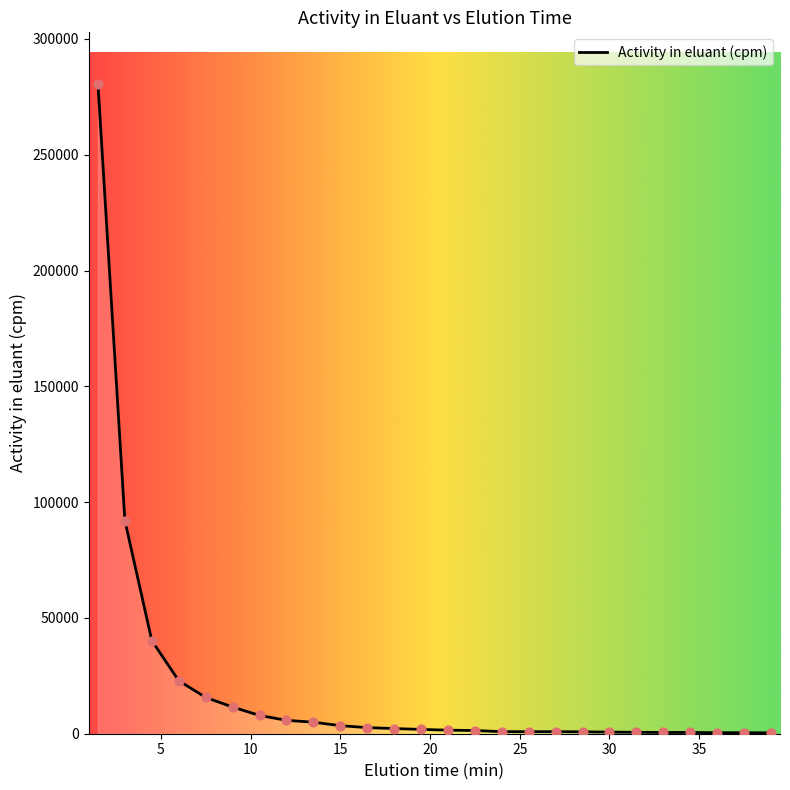

What is the greatest value displayed?

280416.4